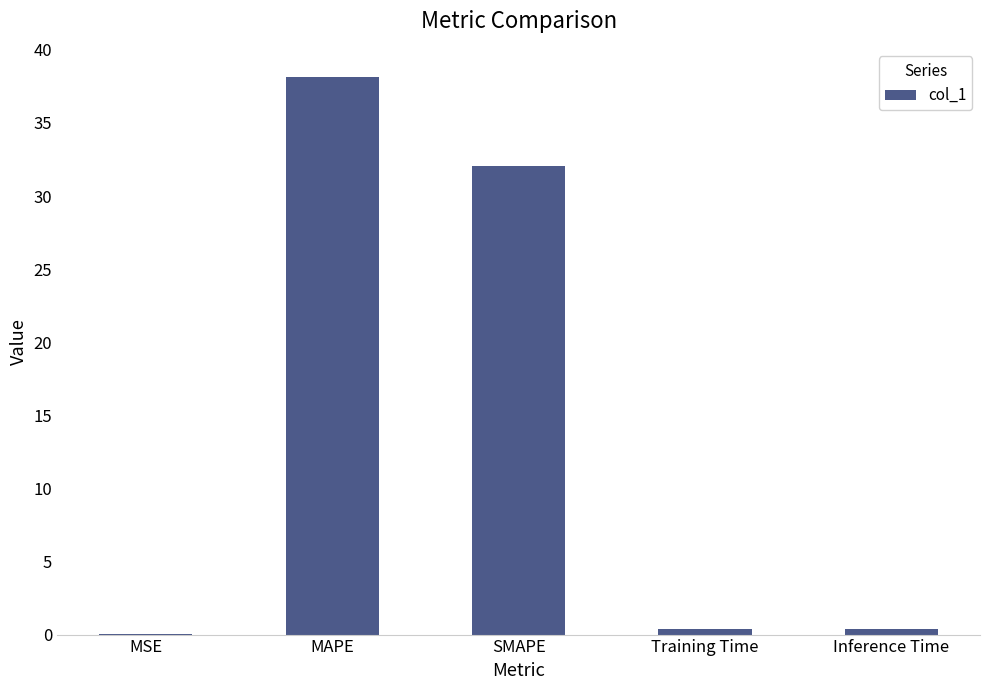

What is the sum of all values?

71.0